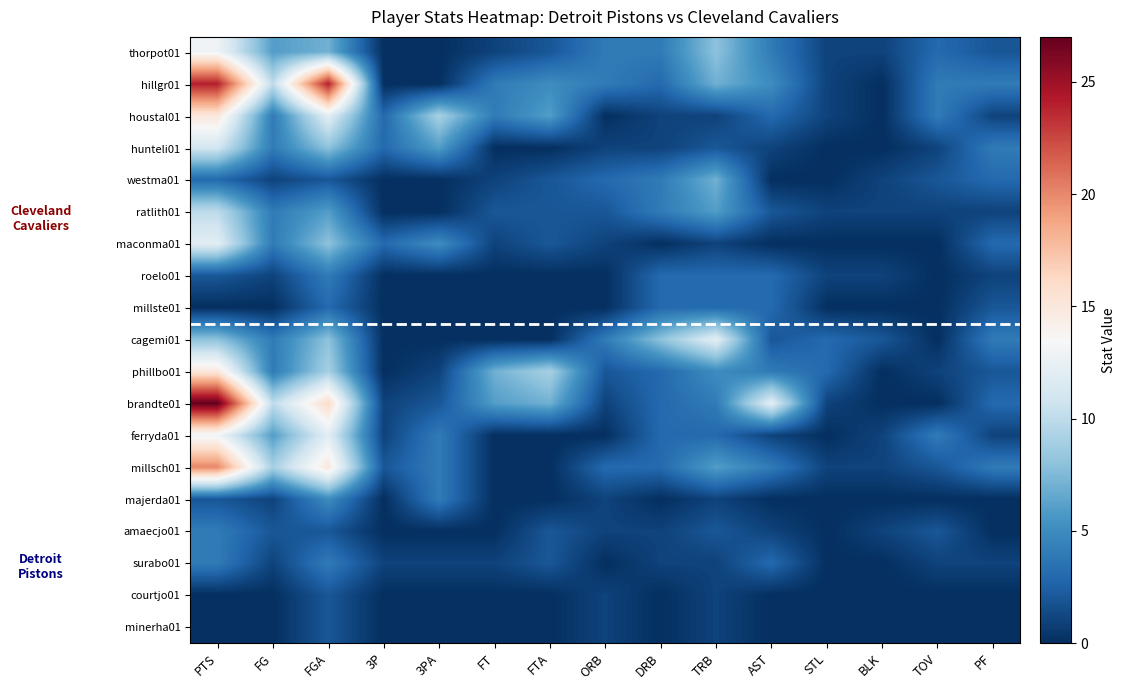

Which series has the largest range (max minus min)?

brandte01